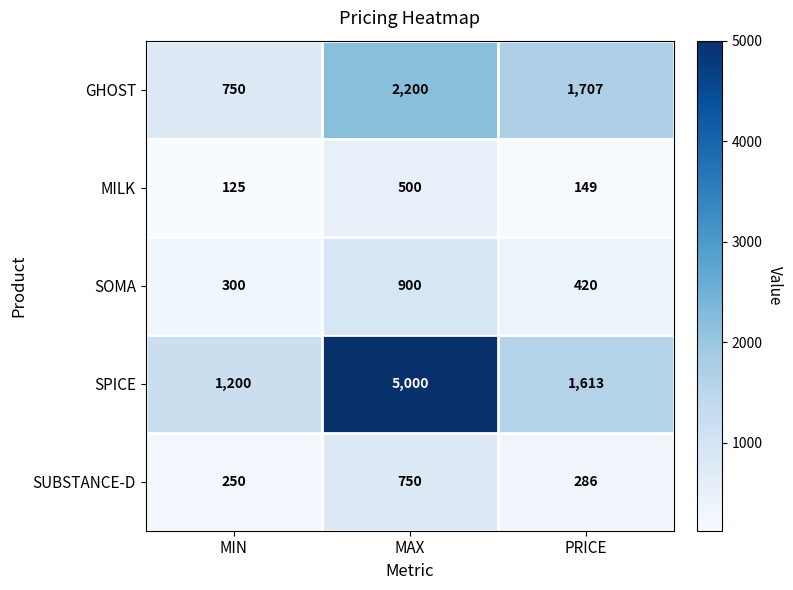

What is the difference between the SPICE values at MIN and PRICE?

413